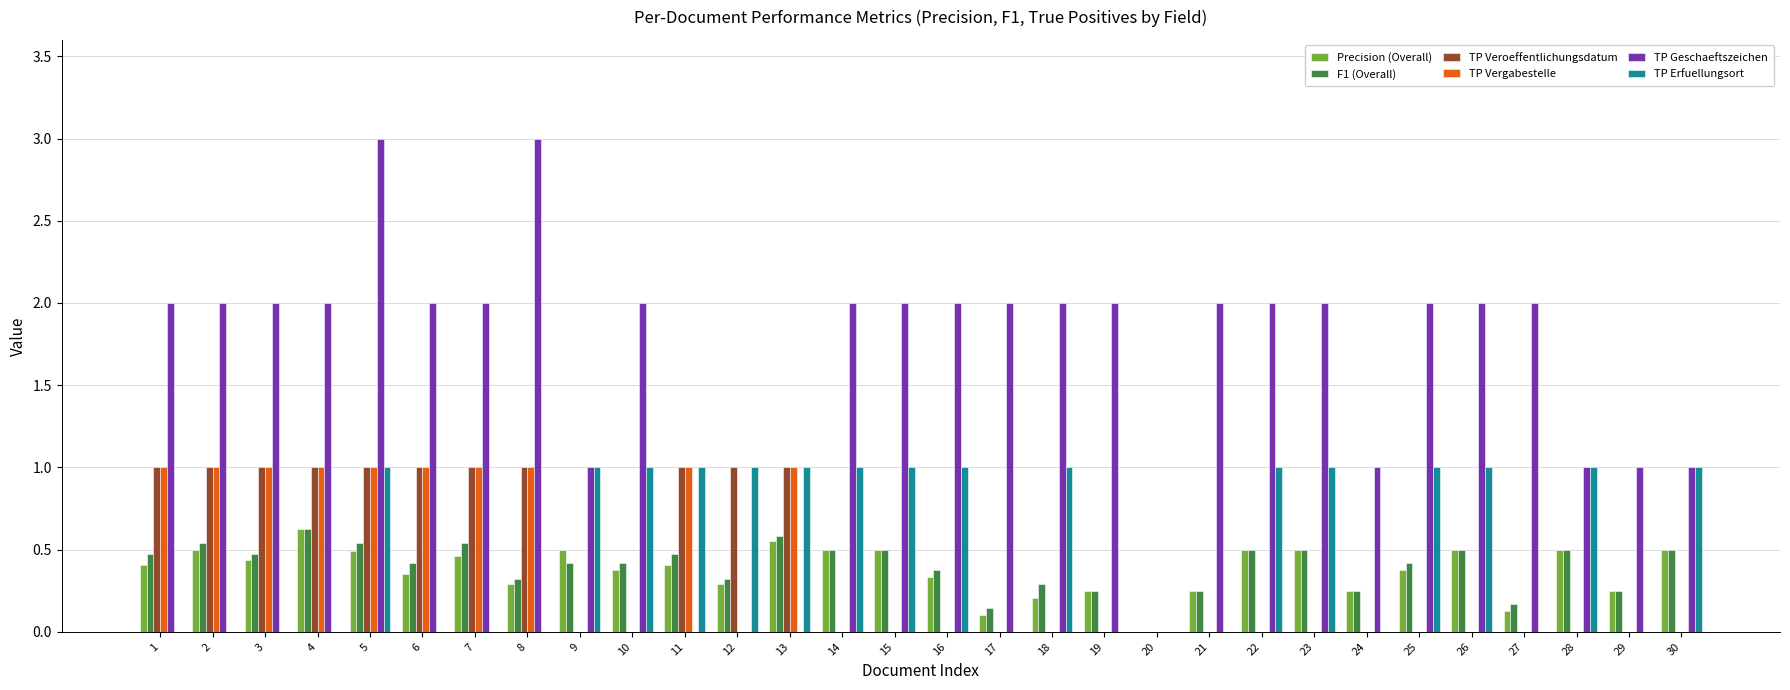

What is the sum of the F1 (Overall) values at 23 and 7?

1.0